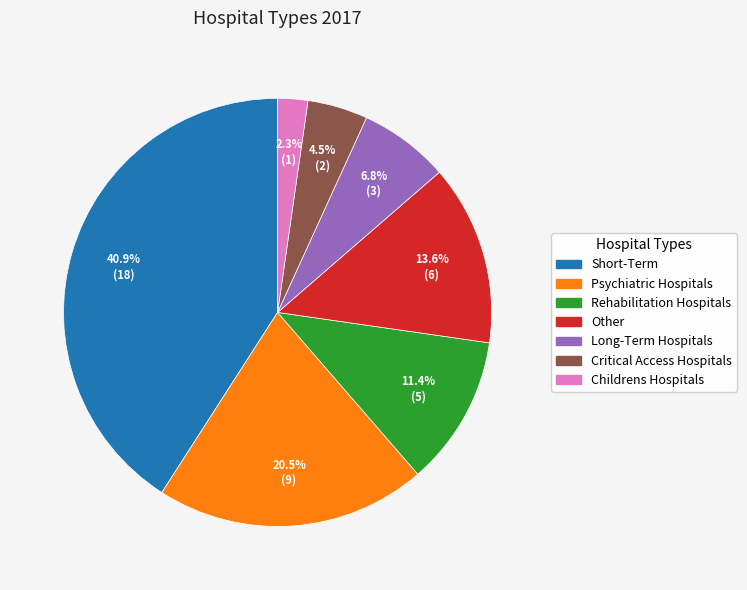

Which category has the biggest portion of the pie?

Short-Term